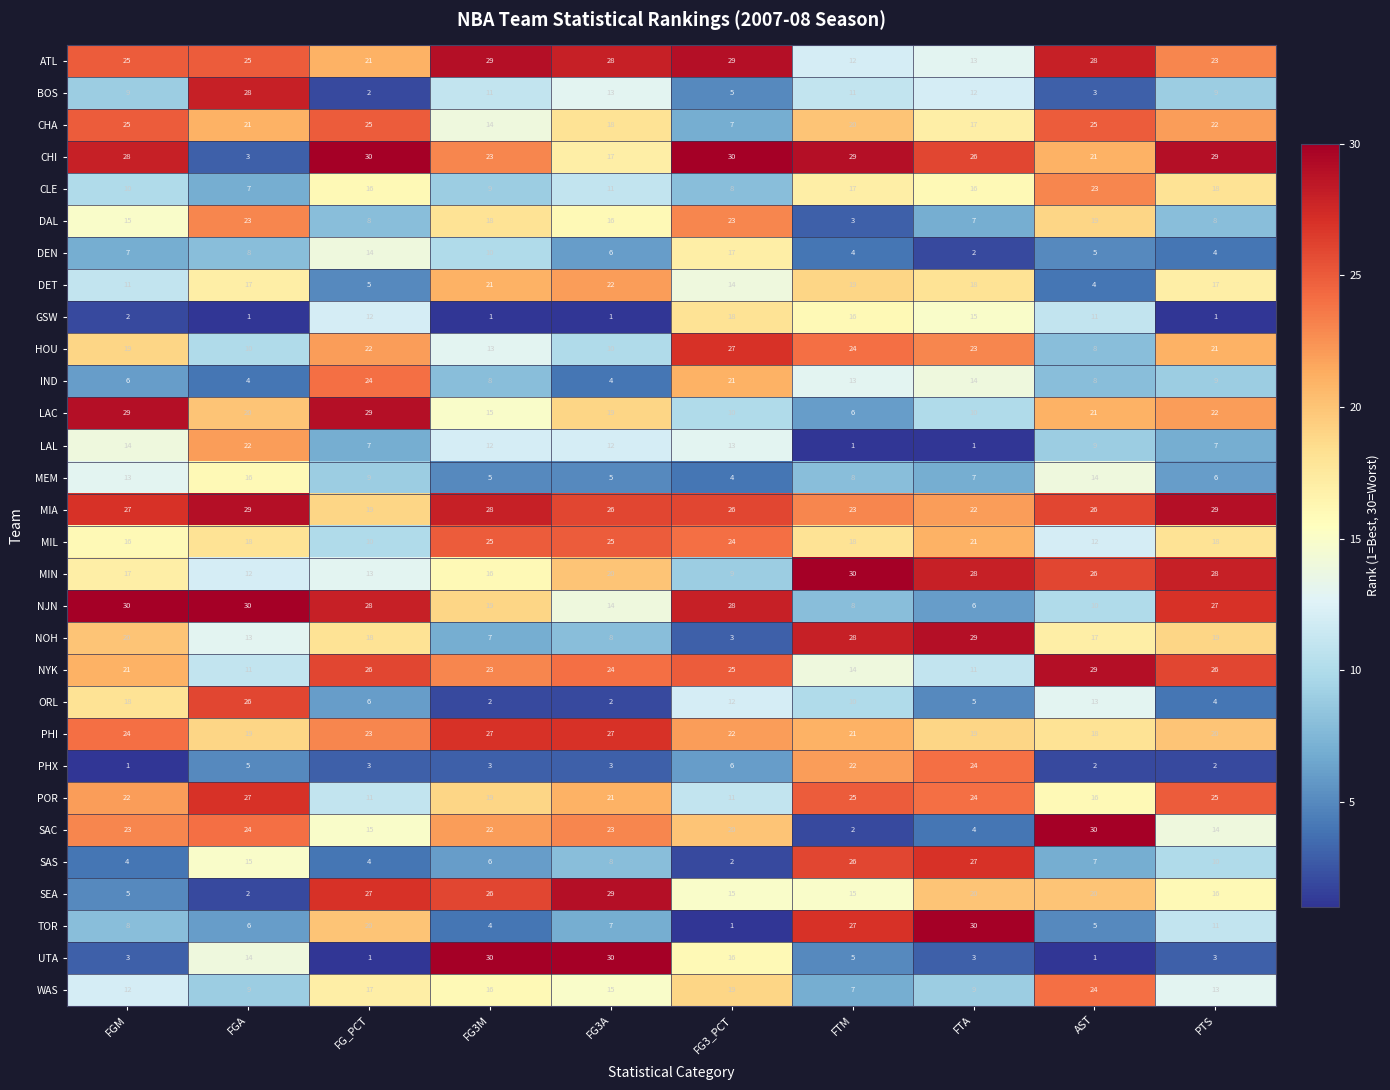

The value of SAS at FGA is 15. True or false?

True